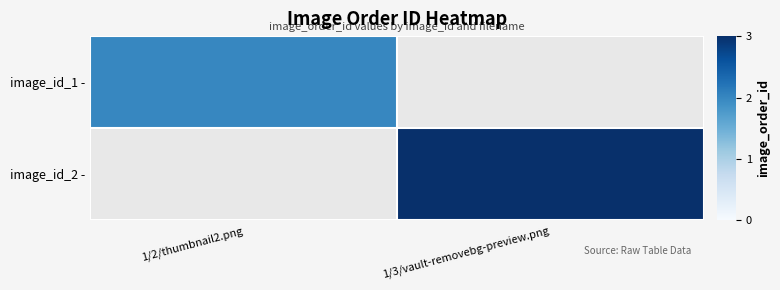

Reading left to right, what are all the values shown in this chart?

image_id_1 -: 1/2/thumbnail2.png=2	1/3/vault-removebg-preview.png=0
image_id_2 -: 1/2/thumbnail2.png=0	1/3/vault-removebg-preview.png=3